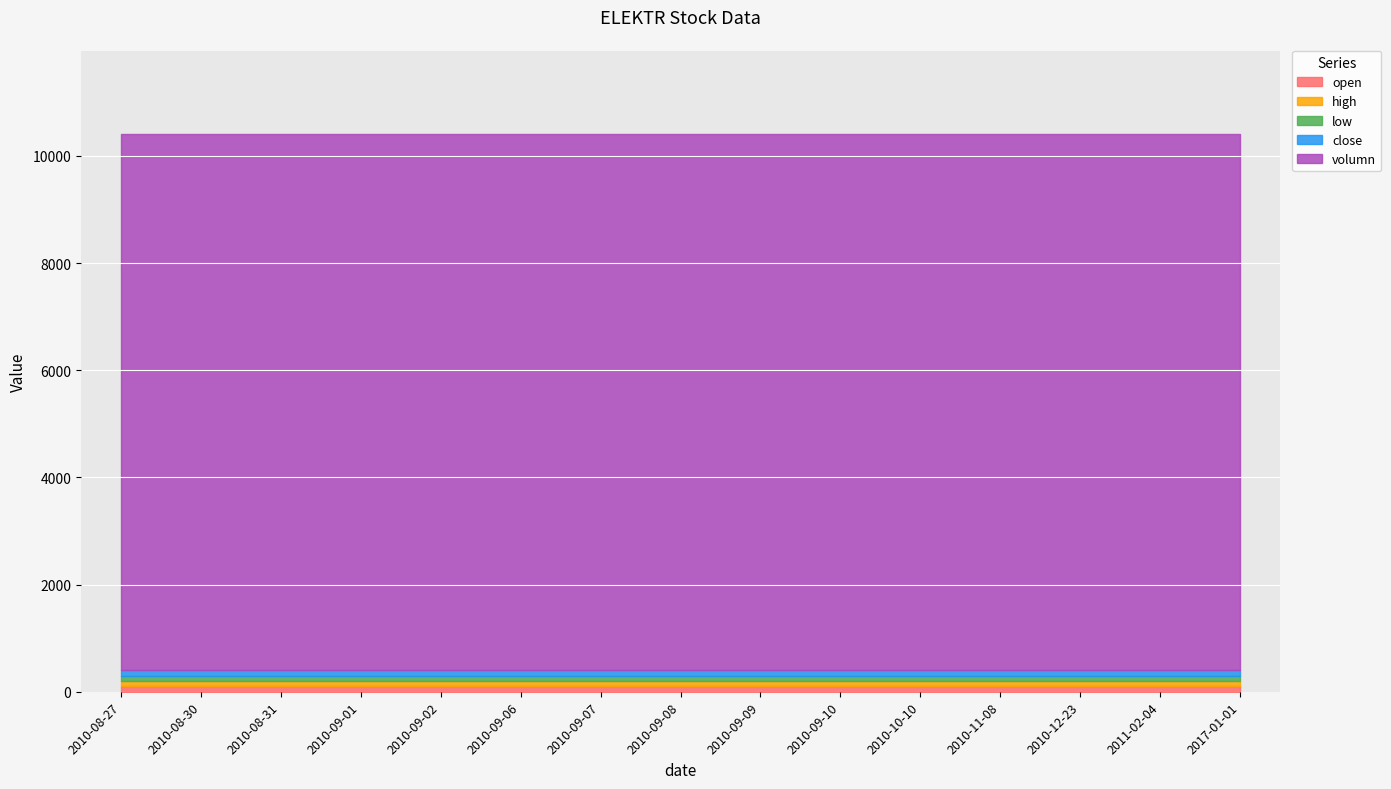

What is the minimum value for volumn?

10000